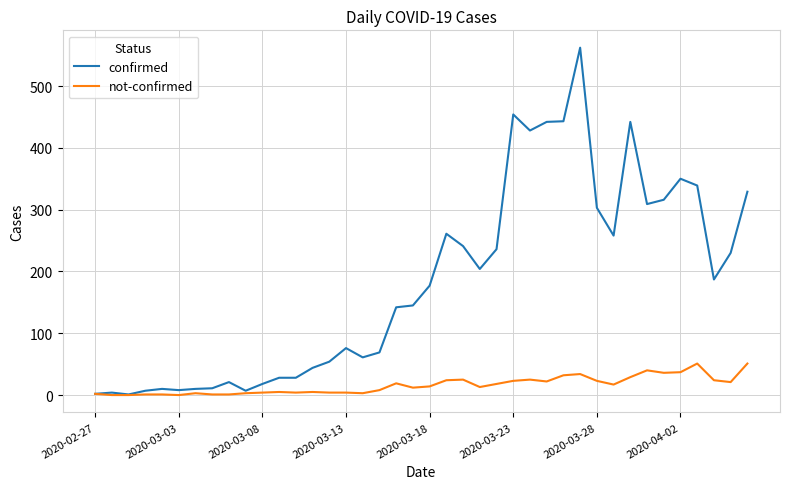

Which series has the widest spread of values?

confirmed